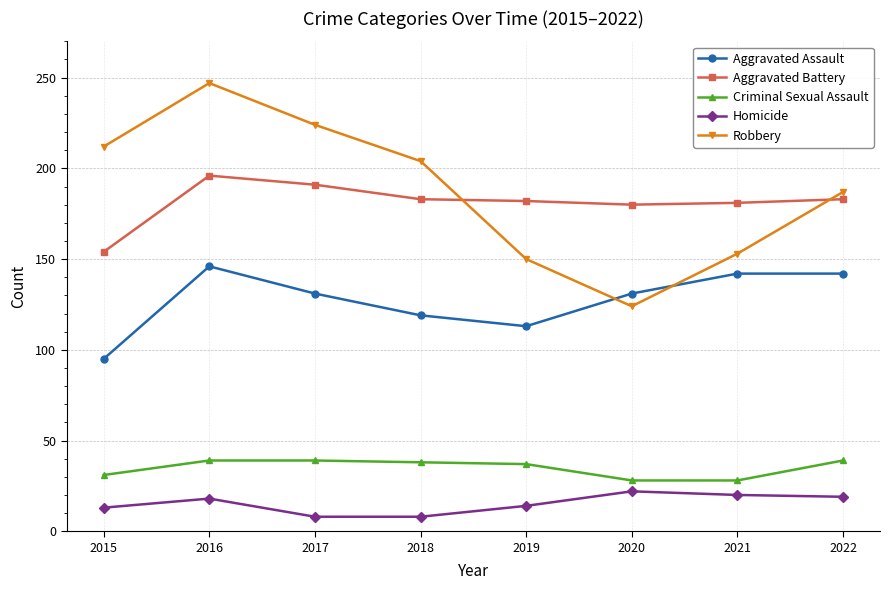

What is the difference between the Criminal Sexual Assault values at 2021 and 2016?

11